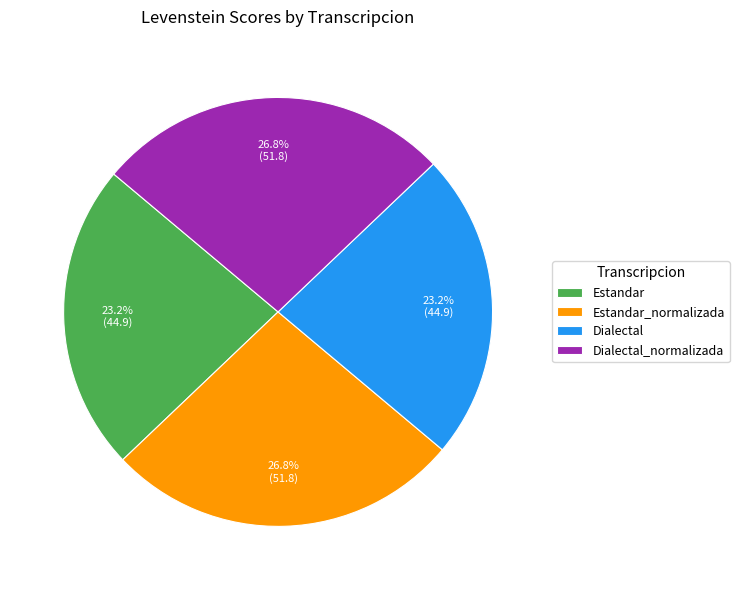

Is it true that Estandar is 23% of the pie?

True